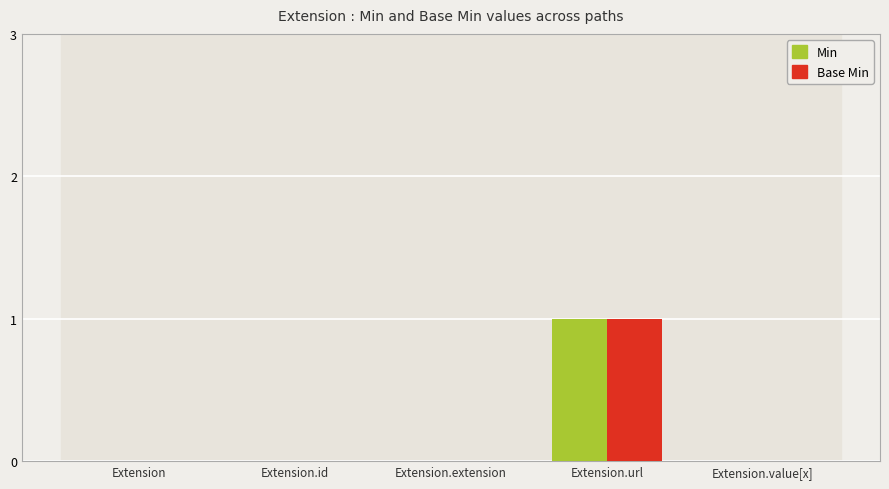

Is it true that Base Min equals 1 at Extension.value[x]?

False